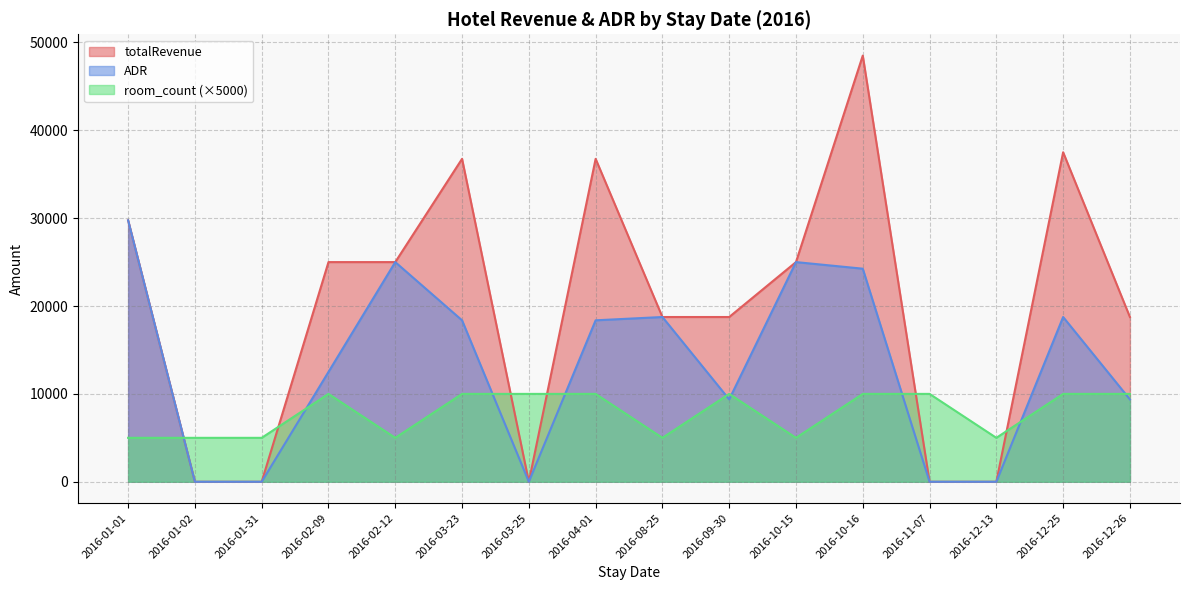

What is the sum of all totalRevenue values?

320500